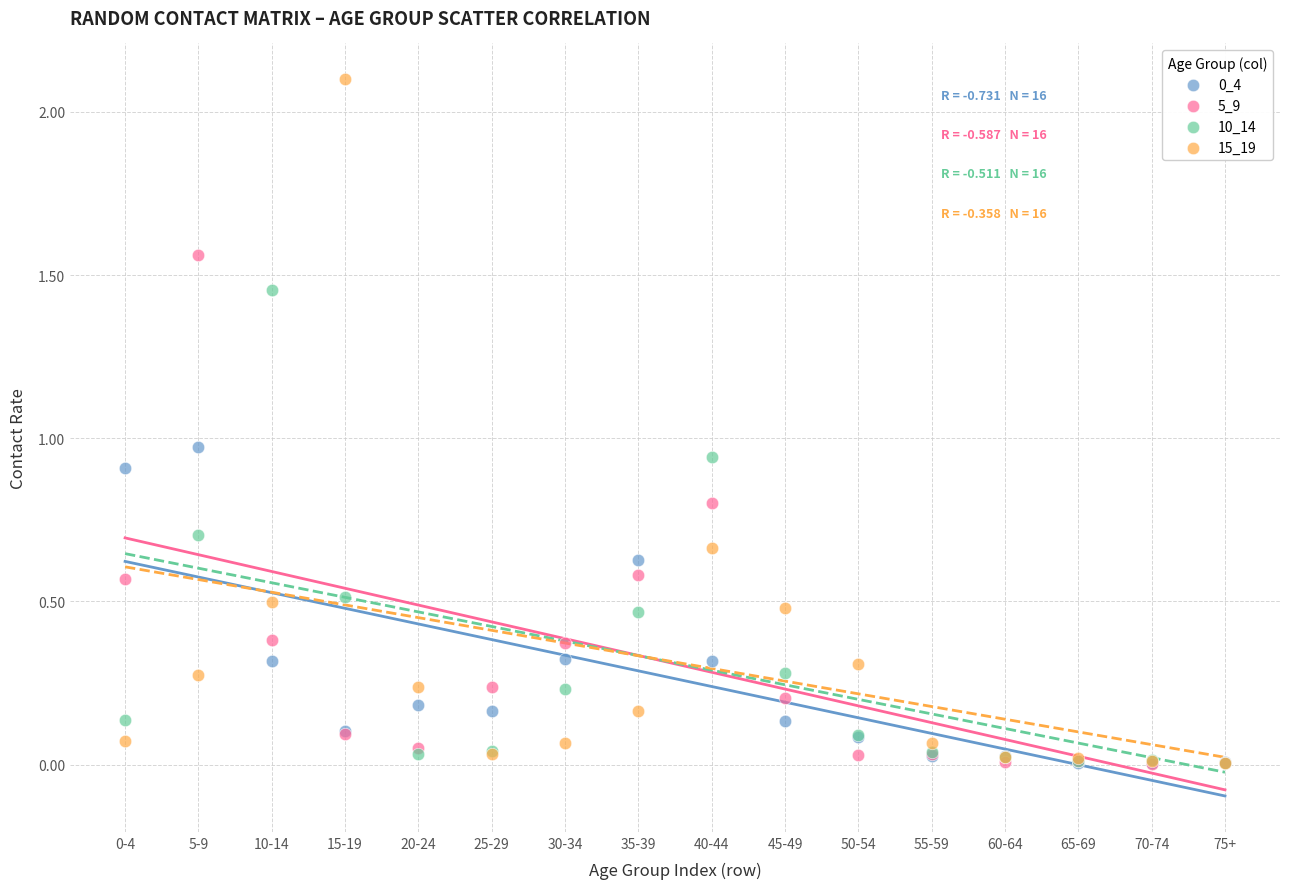

Which series contains the highest Y value?

15_19